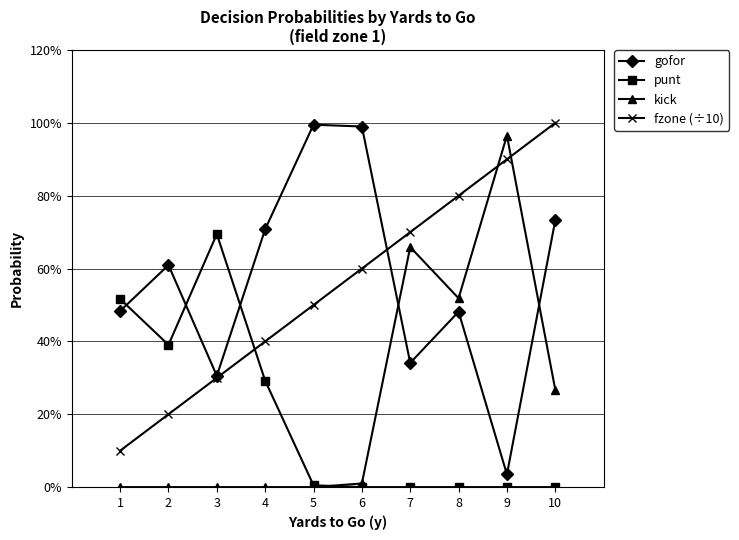

Which series has the widest spread of values?

kick